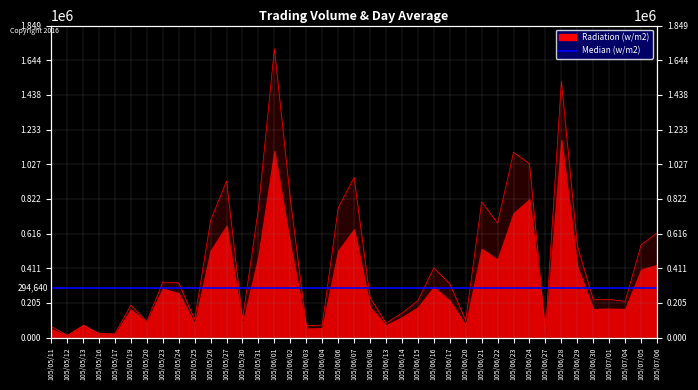

What is the greatest value displayed?

1712010